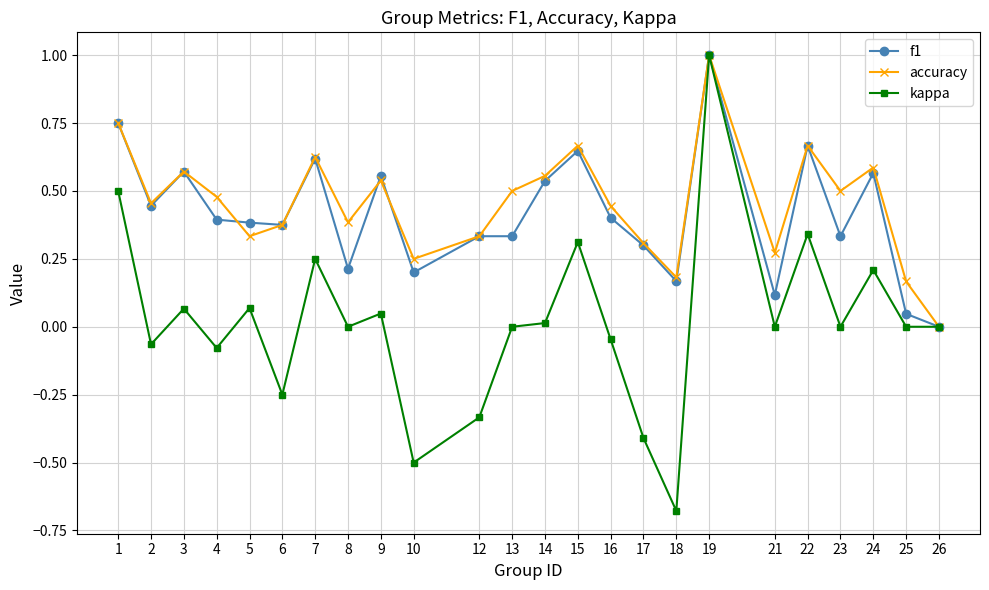

What is the maximum value shown in the chart?

1.0